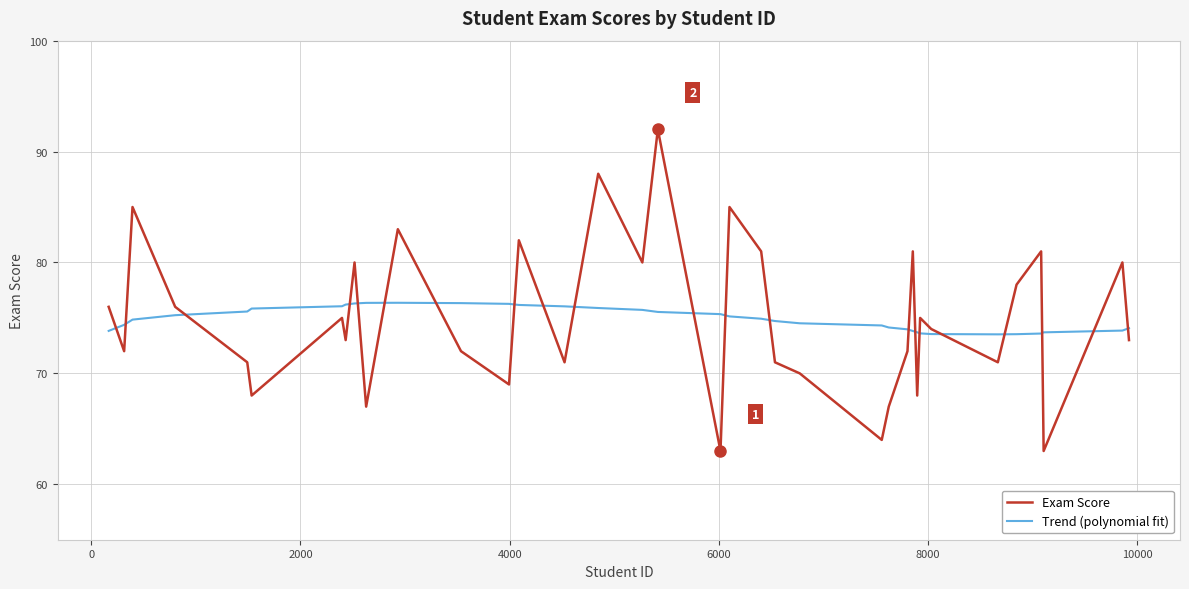

True or false: Trend (polynomial fit) and Exam Score intersect in this chart.

True